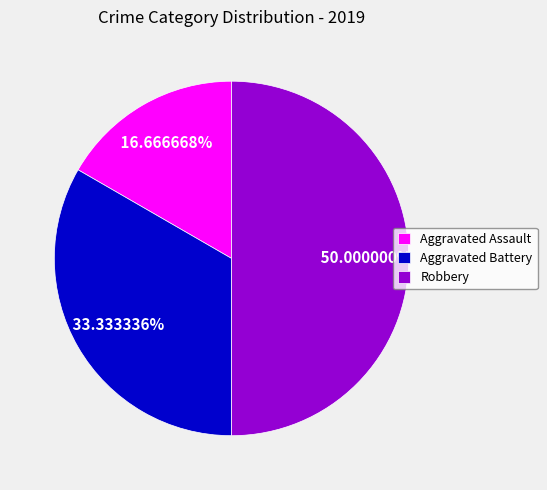

How much of the chart is everything except Robbery?

50.0%